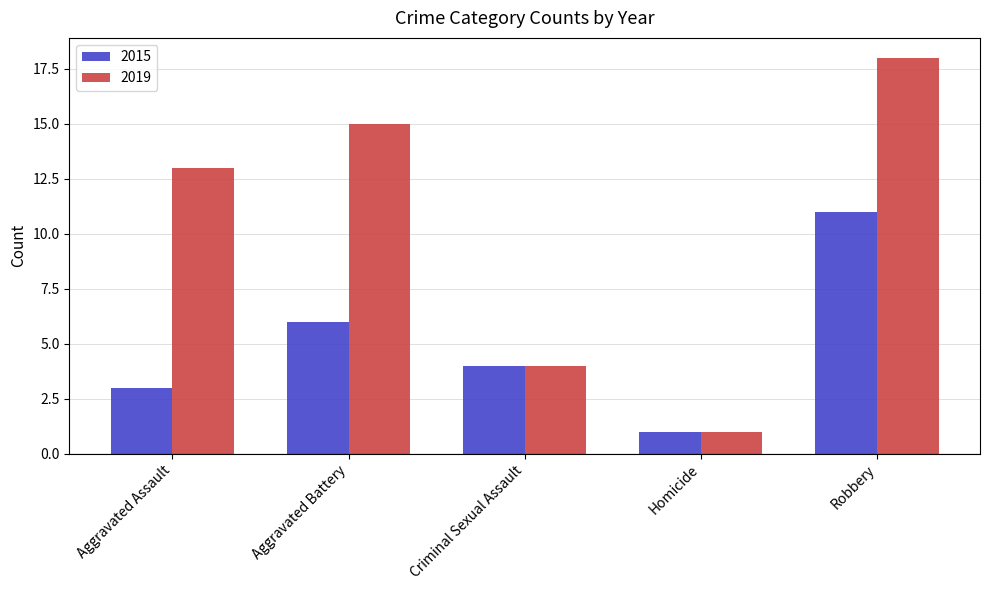

How many groups of bars are there?

5